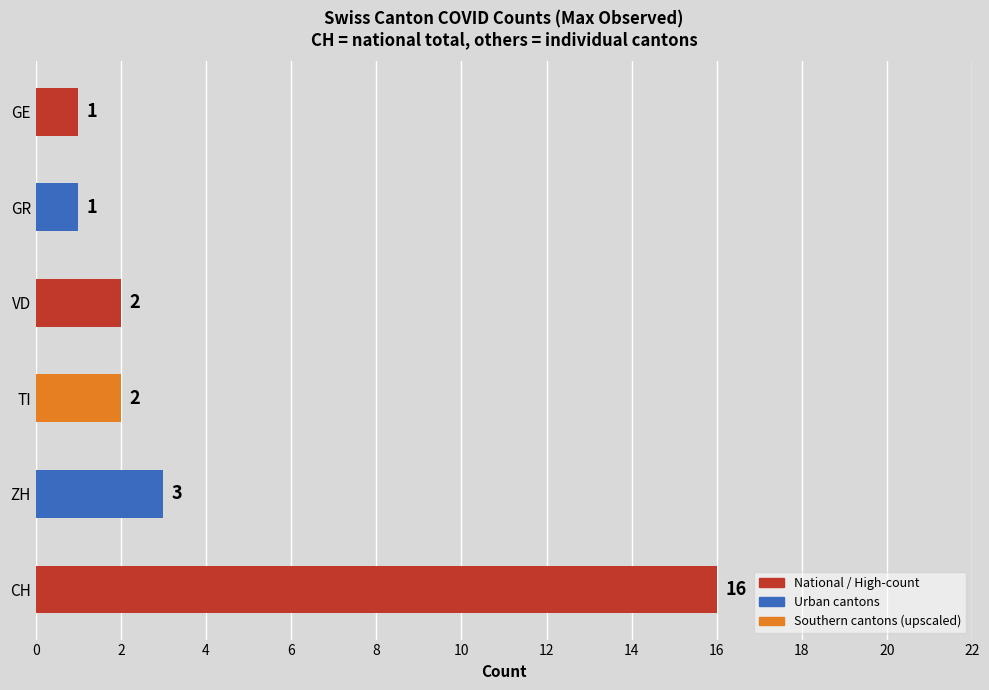

What is the difference between the maximum and minimum values?

15